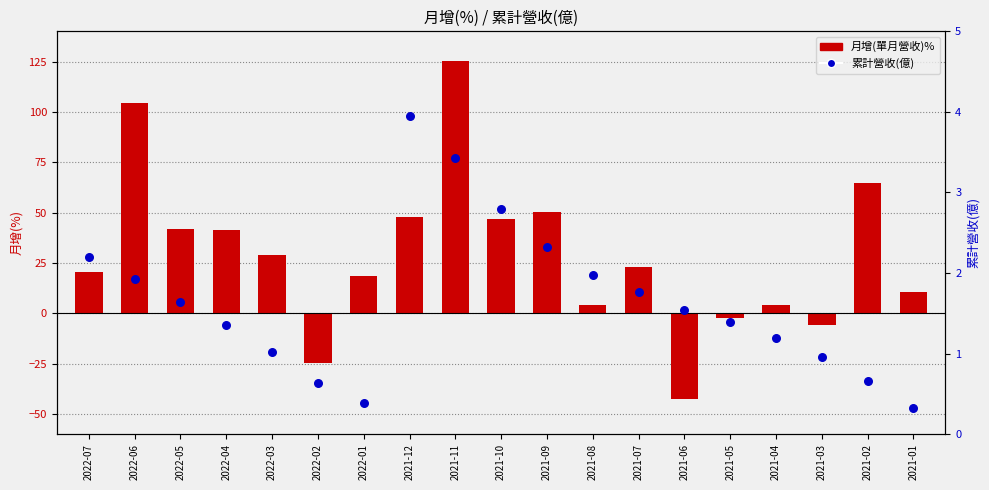

What is the total value across all series at 2022-02?

-24.0